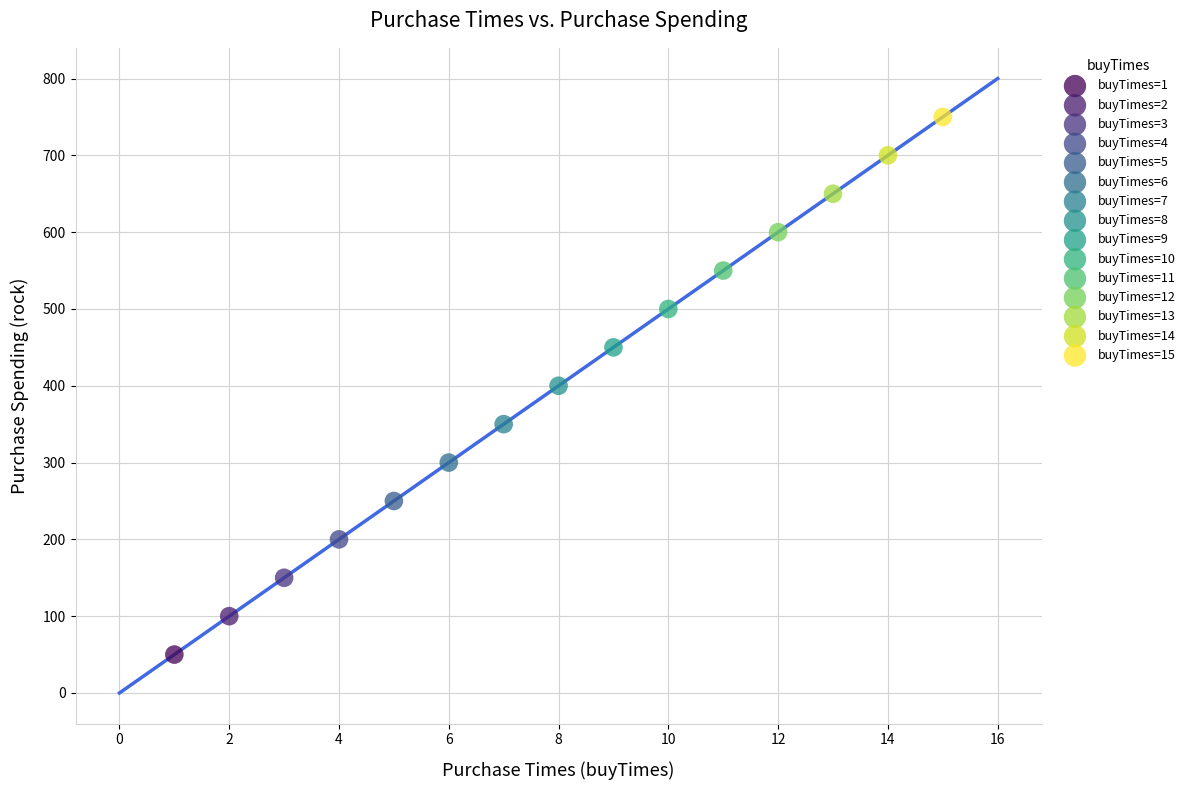

Which series reaches the maximum Y coordinate?

buyTimes=15